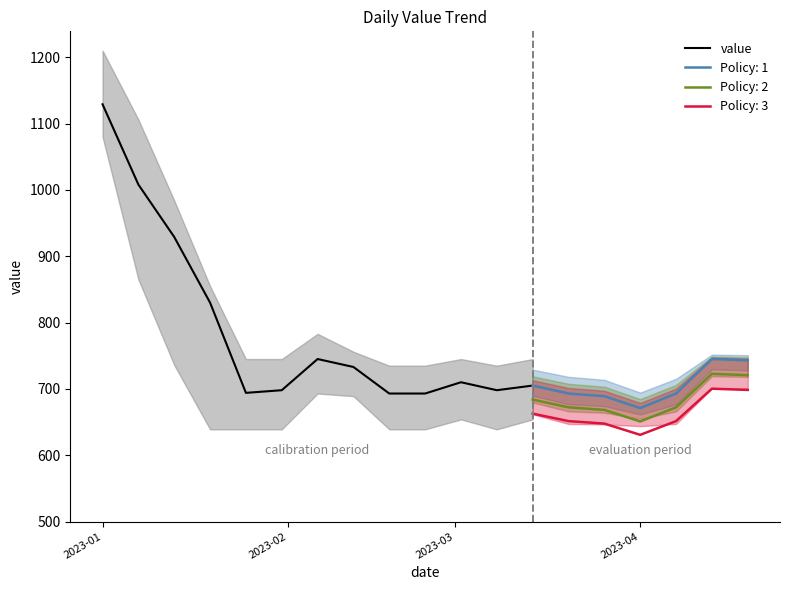

Count the number of values greater than 710.

6